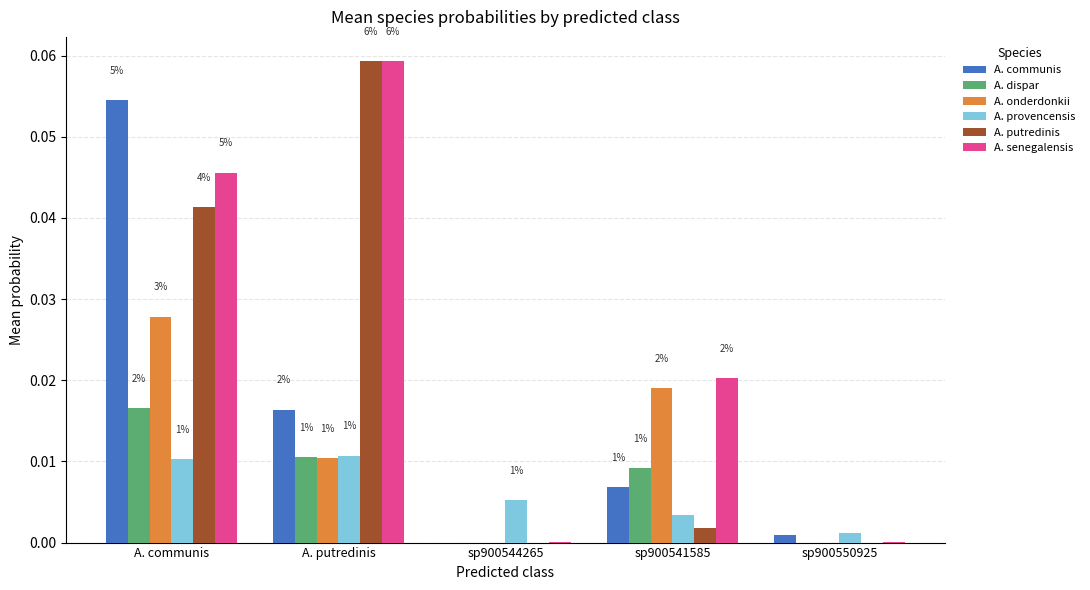

Rank the categories by A. onderdonkii value from highest to lowest.

A. communis, sp900541585, A. putredinis, sp900544265, sp900550925